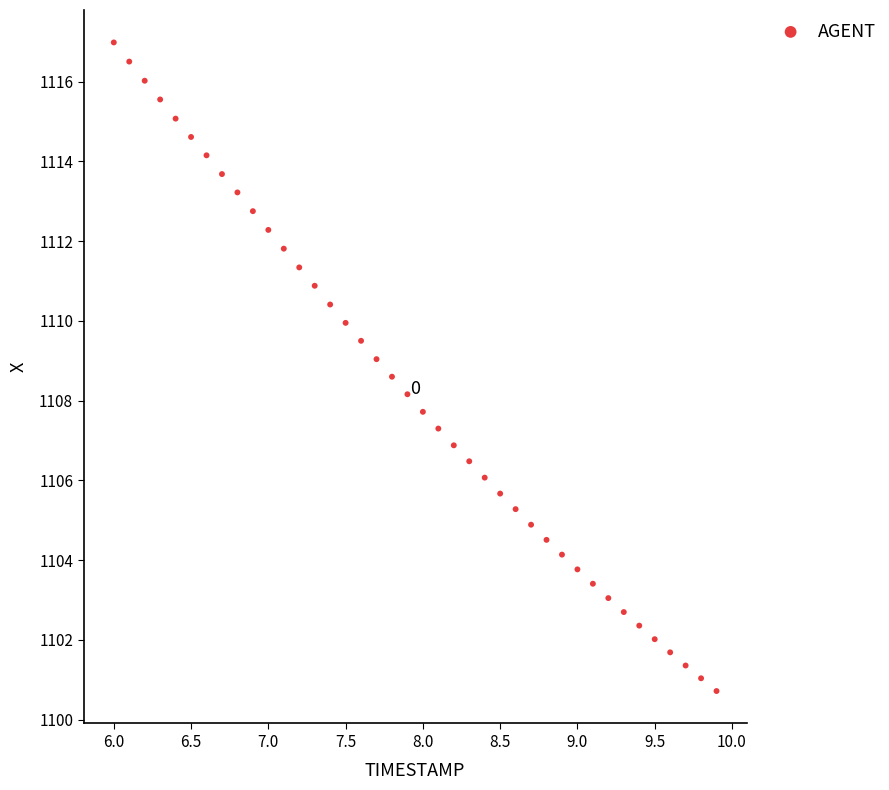

What is the range of X values (max minus min)?

3.9